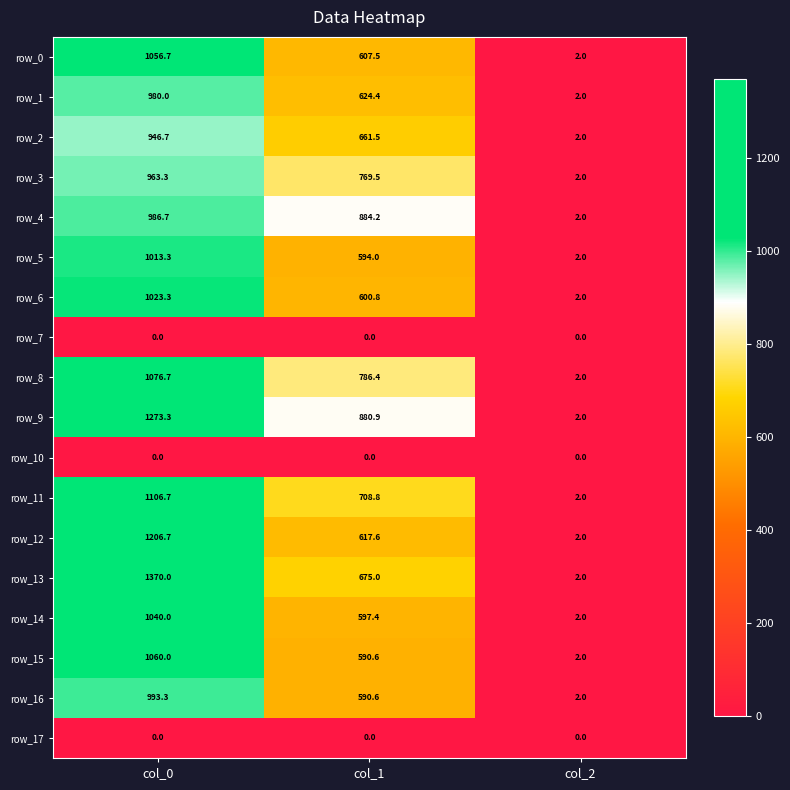

The row_14 series shows 597.4 at col_1. True or false?

True